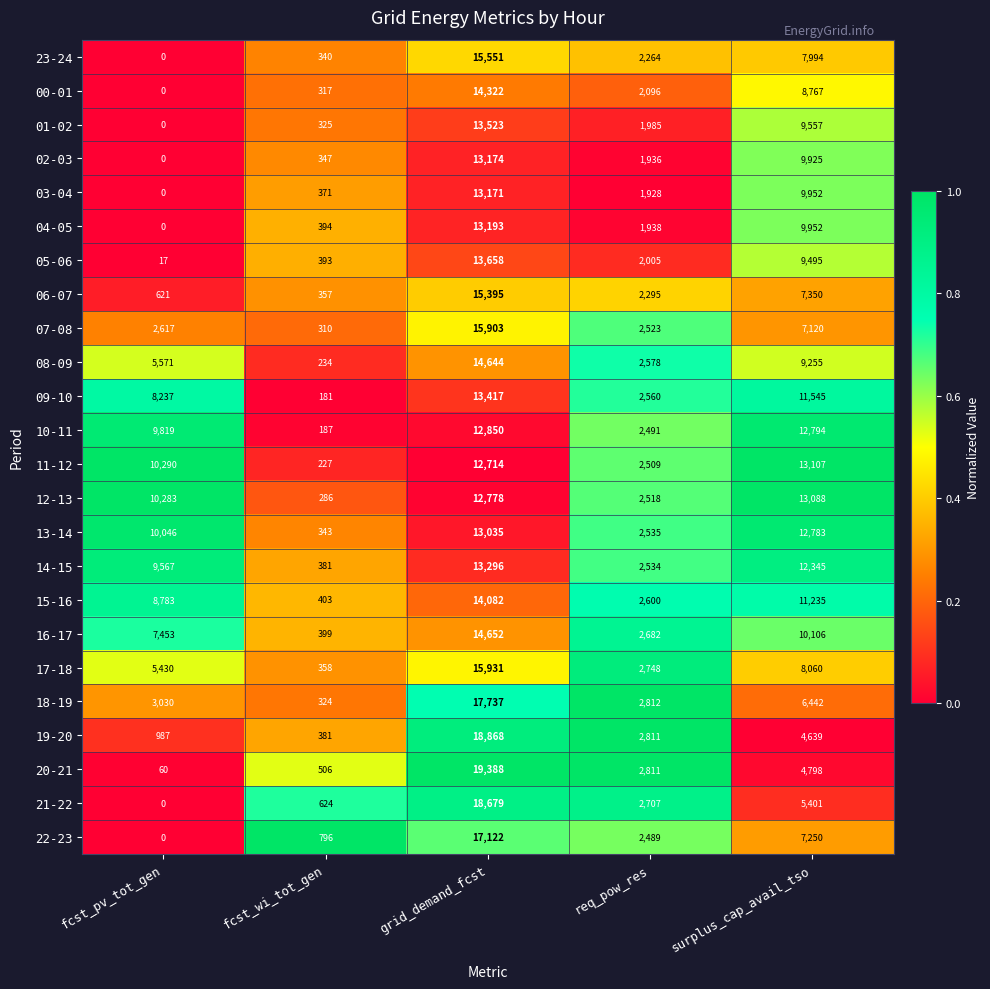

What is the difference between the 03-04 values at grid_demand_fcst and fcst_wi_tot_gen?

12800